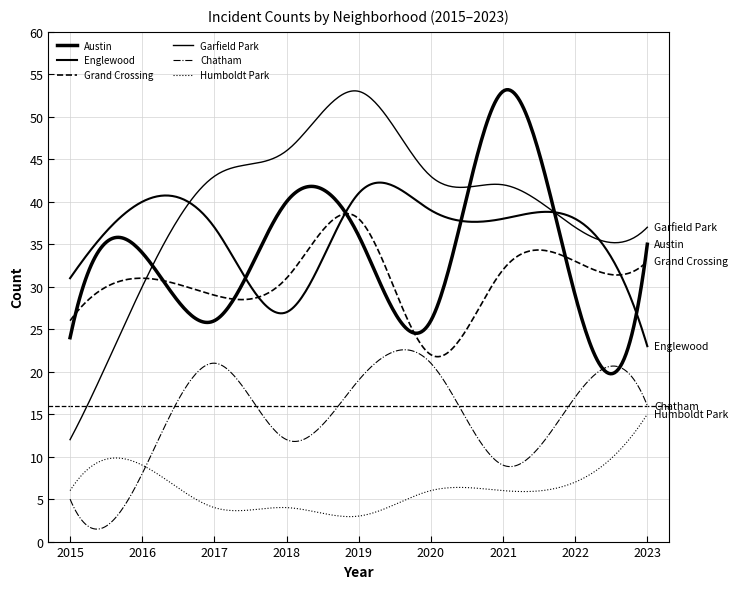

How many lines are shown in the chart?

6